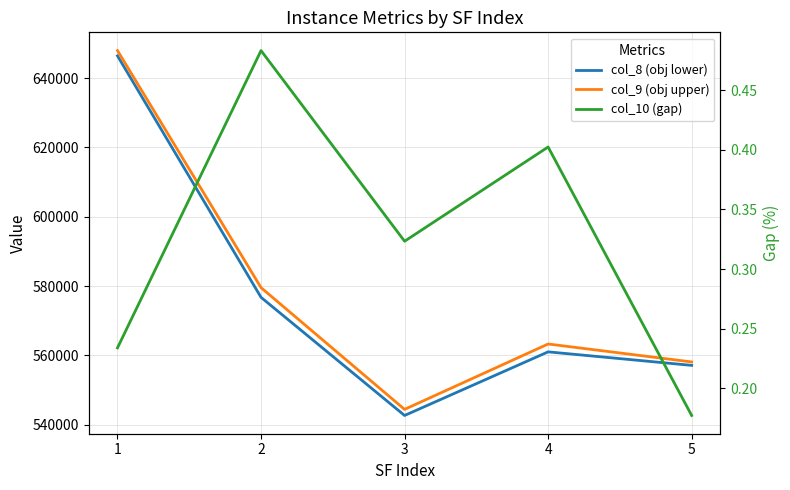

Reading left to right, transcribe all the data shown in this chart.

col_8 (obj lower): 1=646422.2	2=576731.5	3=542641.1	4=561000.1	5=557098.0
col_9 (obj upper): 1=647937.9	2=579531.5	3=544401.3	4=563266.3	5=558087.2
col_10 (gap): 1=0.2	2=0.5	3=0.3	4=0.4	5=0.2